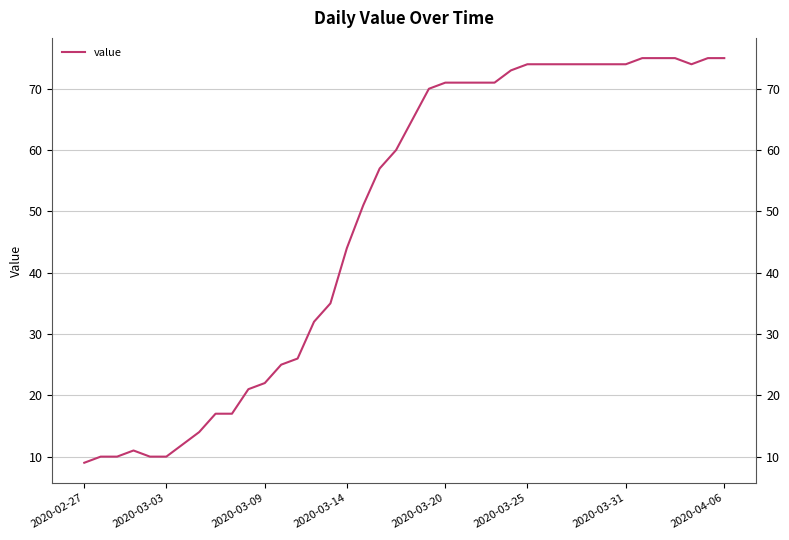

Where is the data nearest to the value 42?

2020-03-14